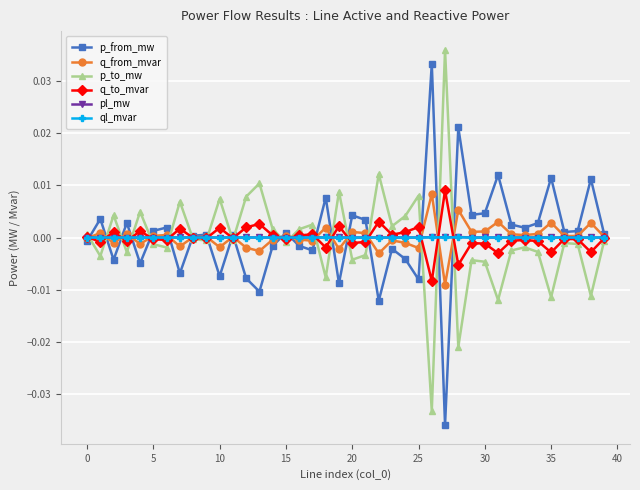

True or false: q_to_mvar has more than 1 interior local peaks.

True